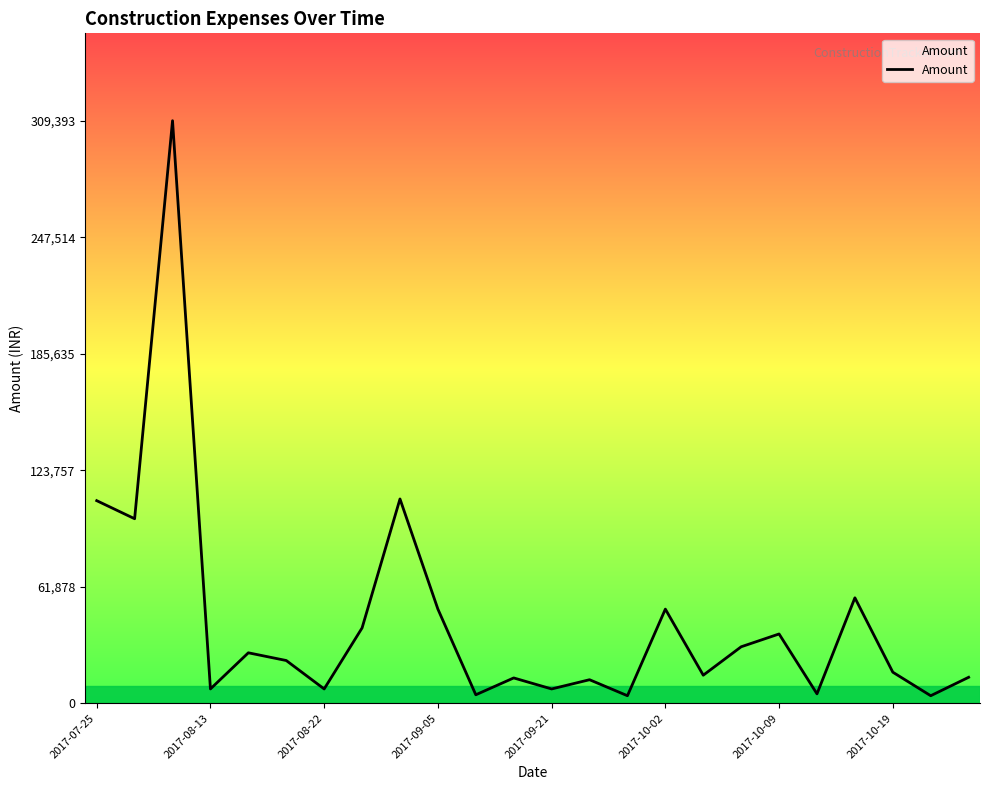

What is the difference between the maximum and minimum values?

305393